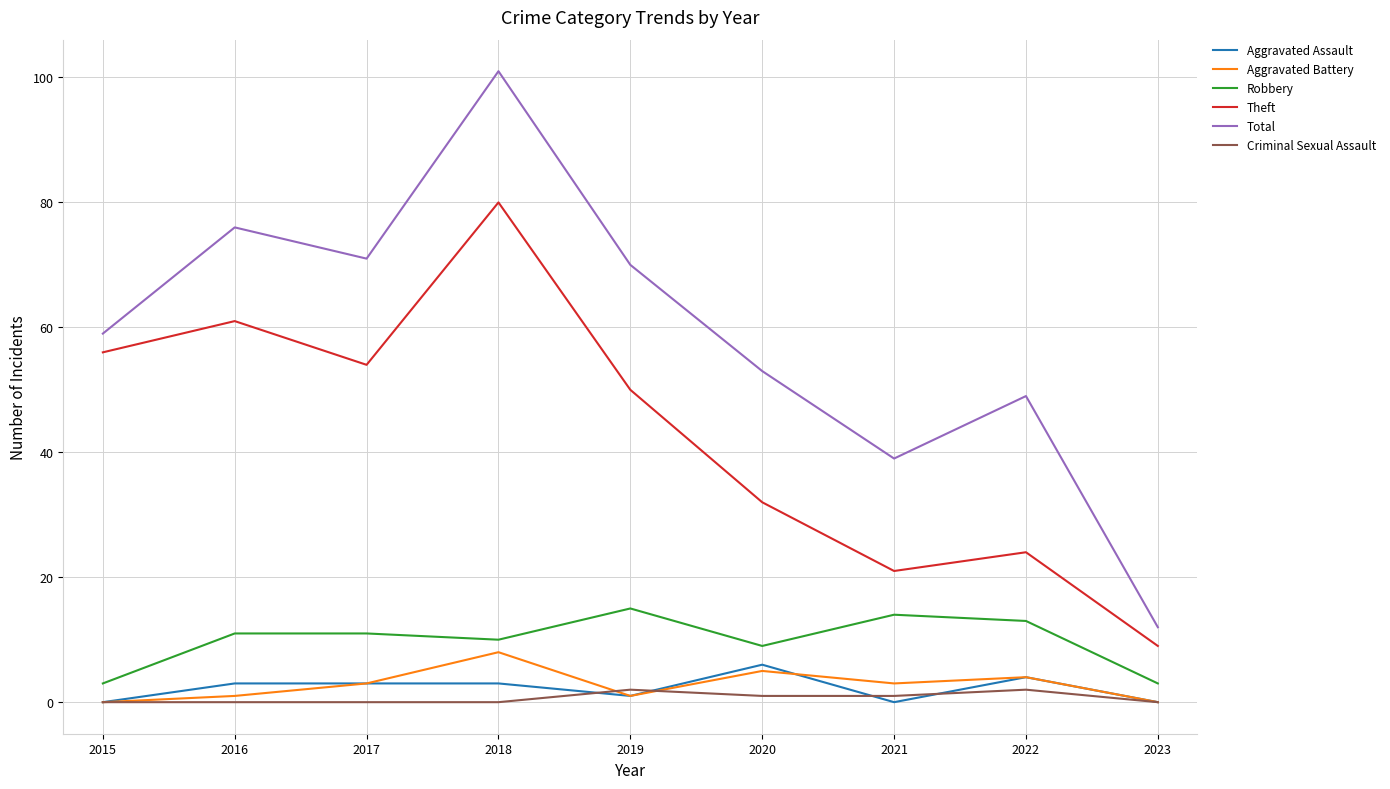

Which series has the widest spread of values?

Total